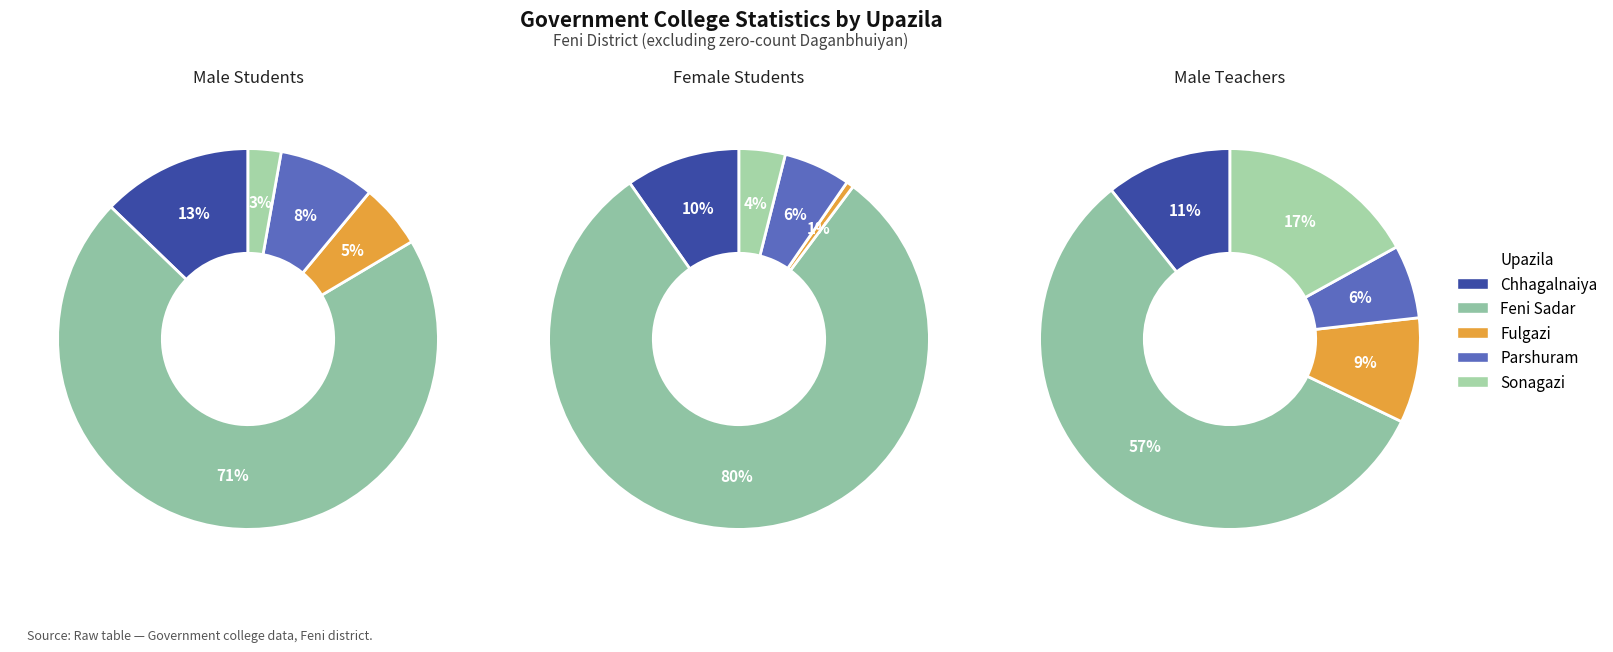

To the nearest percent, what is the difference between the largest and smallest slice percentages?

51%